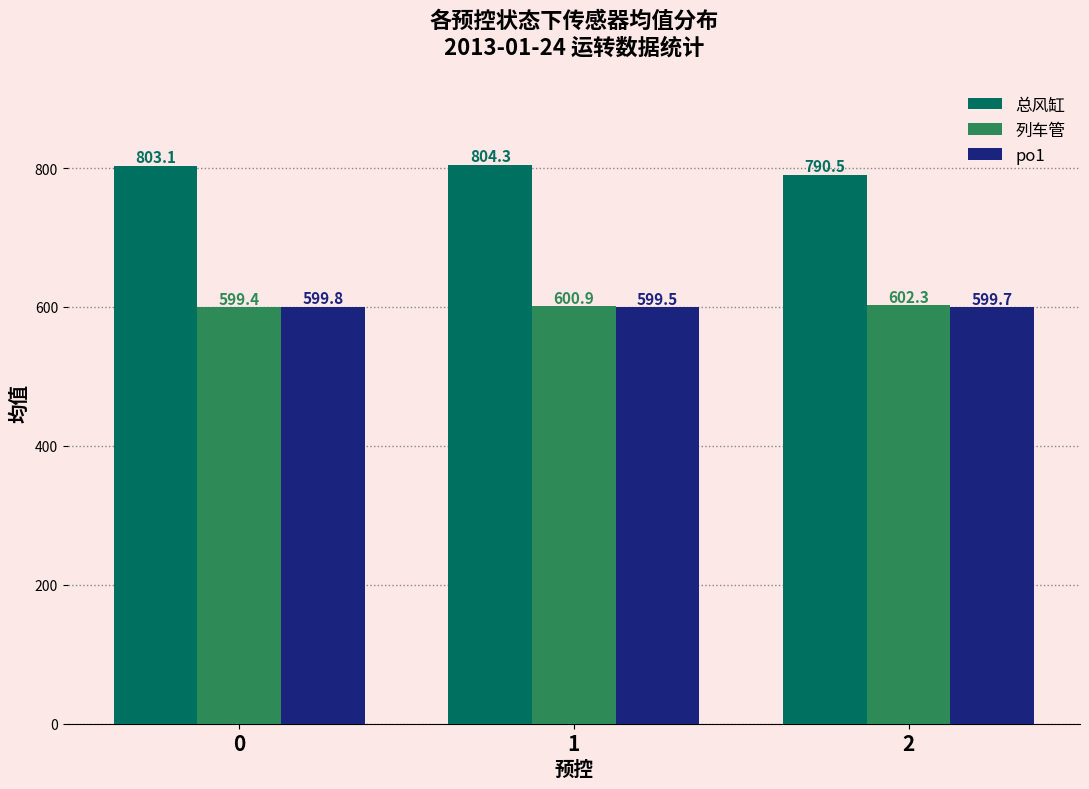

What is the maximum value shown in the chart?

804.3